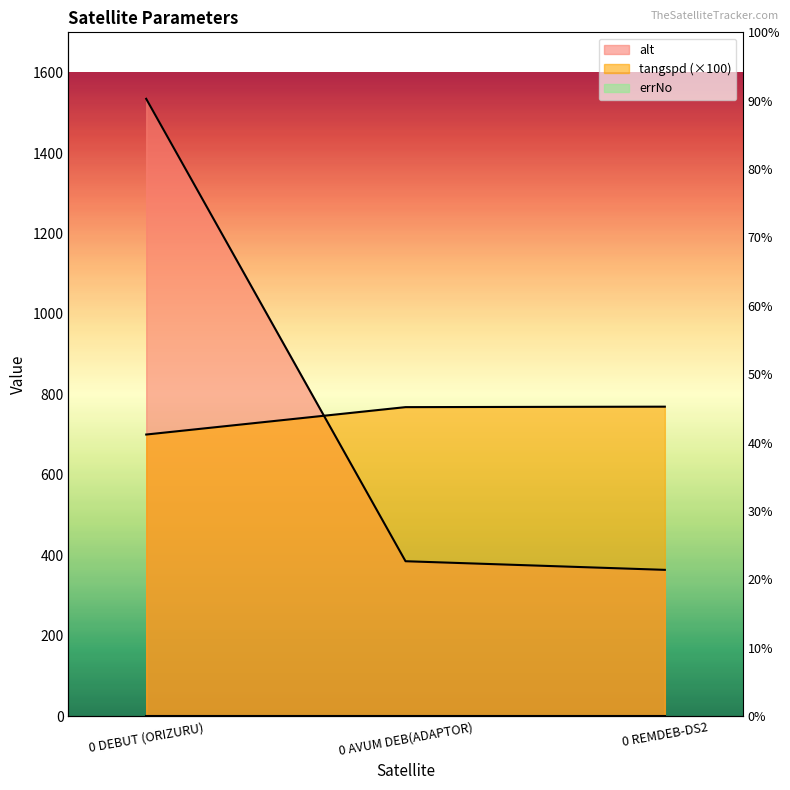

What is the maximum value for alt?

1534.7